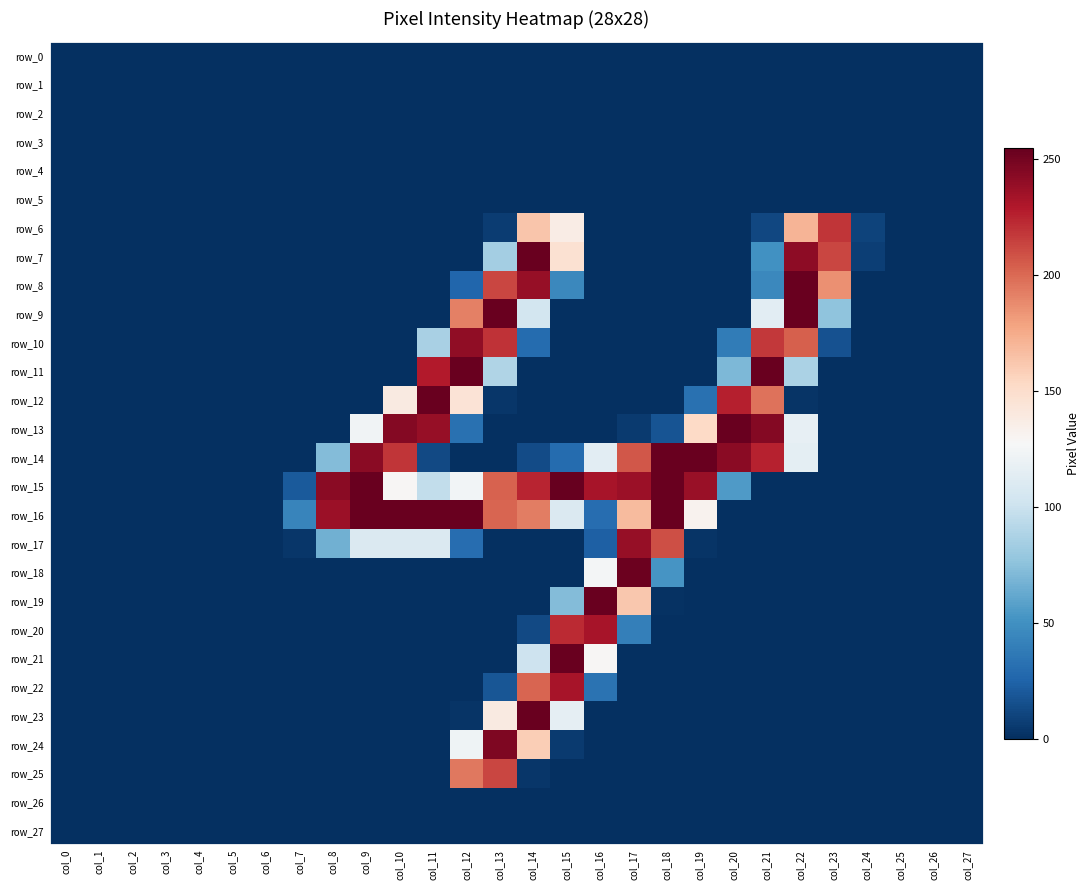

What is the total value across all series at col_21?

1360